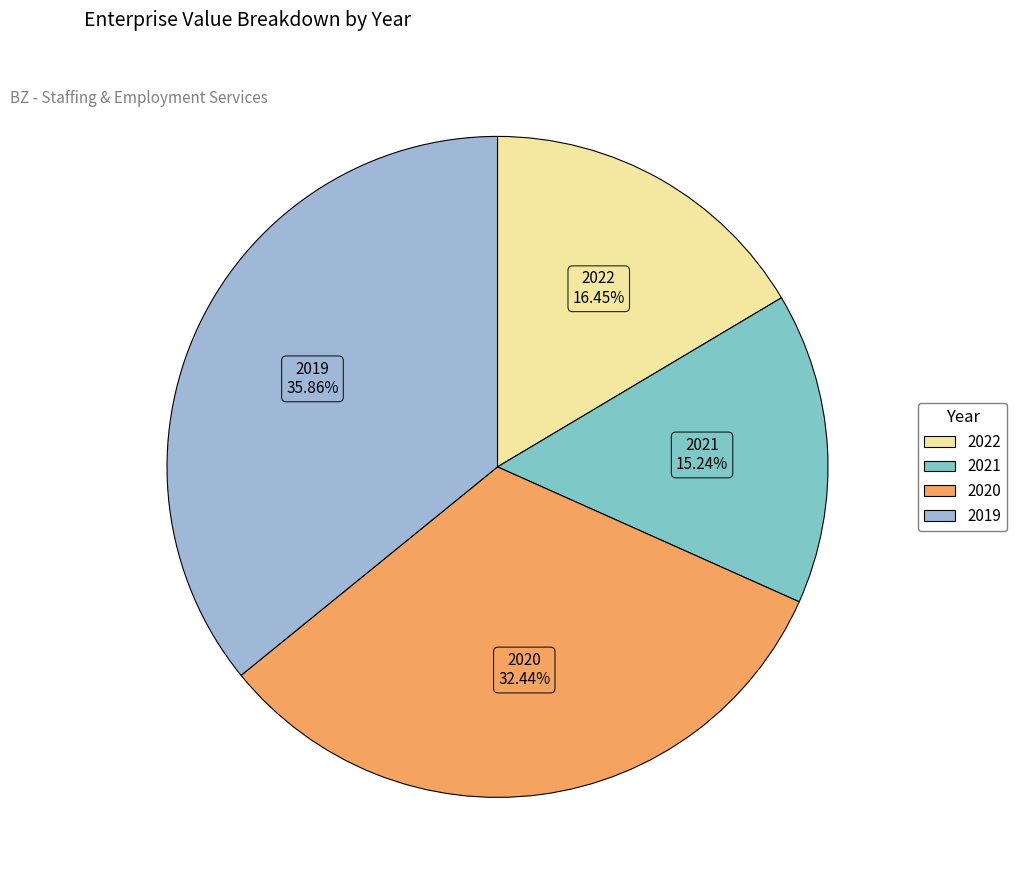

Does any single category account for the majority?

No